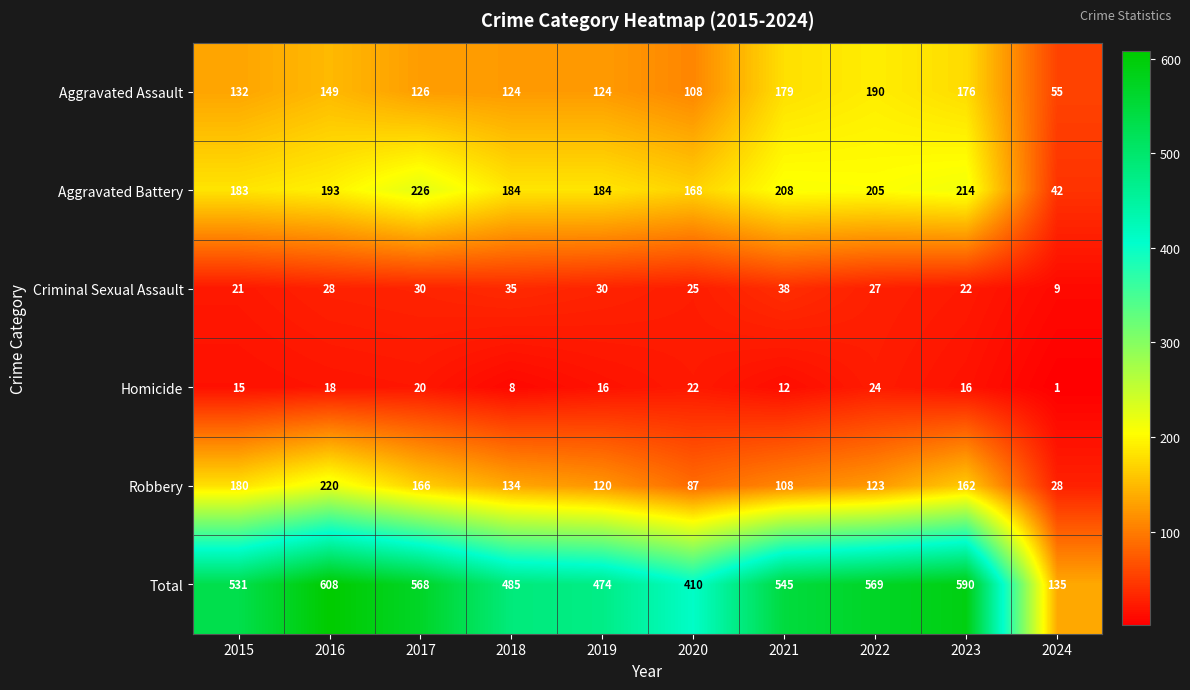

Which series has the largest total across all categories?

Total